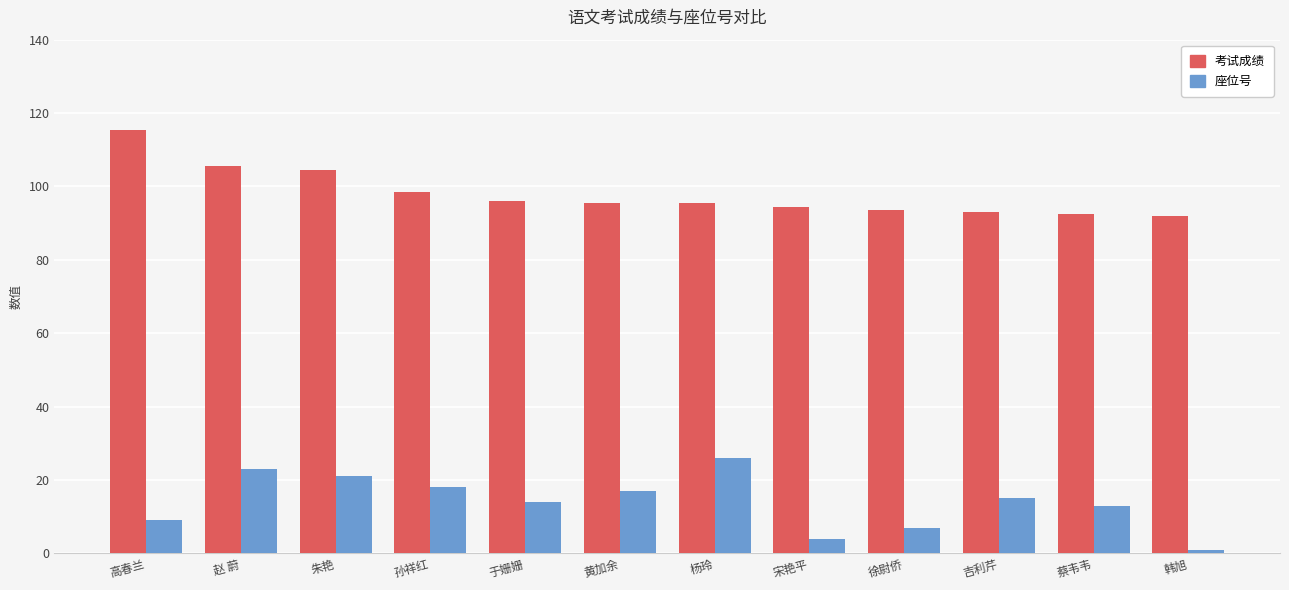

What is the minimum value for 座位号?

1.0